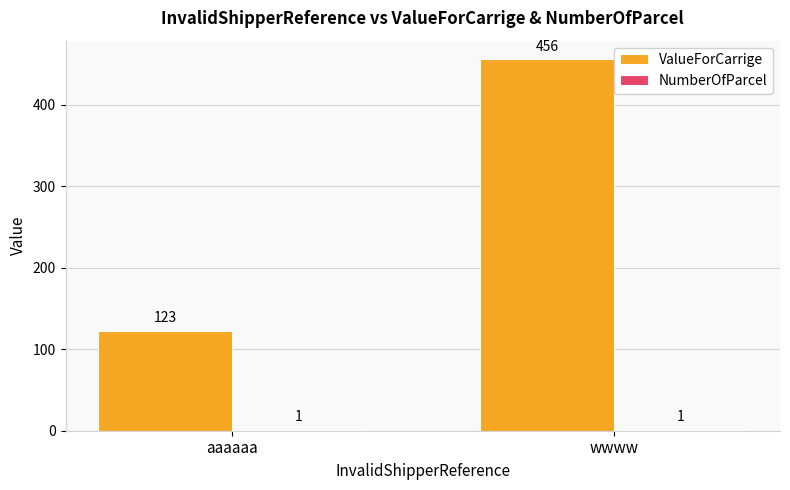

What value does the ValueForCarrige series have at wwww?

456